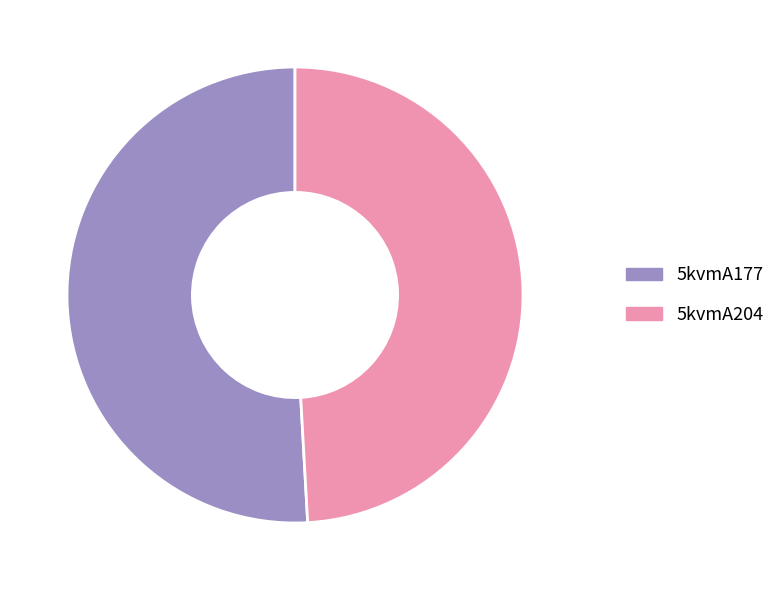

Which has a higher value, 5kvmA177 or 5kvmA204?

5kvmA177